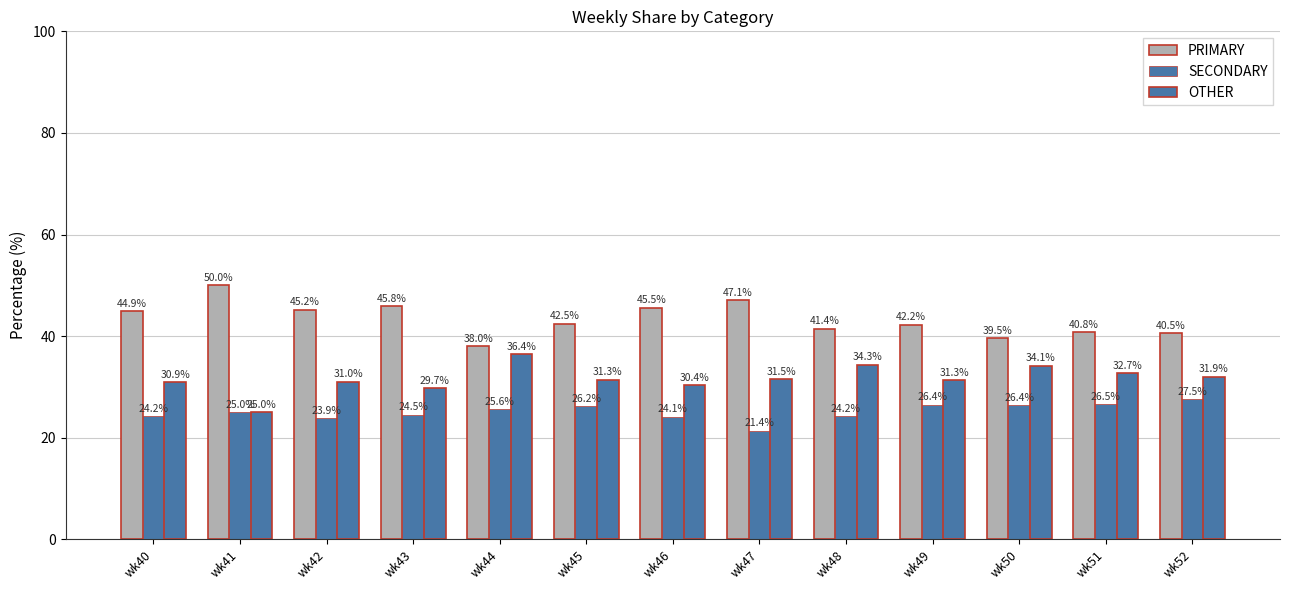

Reading left to right, extract all data points from this chart.

PRIMARY: wk40=44.9	wk41=50.0	wk42=45.2	wk43=45.8	wk44=38.0	wk45=42.5	wk46=45.5	wk47=47.1	wk48=41.4	wk49=42.2	wk50=39.5	wk51=40.8	wk52=40.5
SECONDARY: wk40=24.2	wk41=25.0	wk42=23.9	wk43=24.5	wk44=25.6	wk45=26.2	wk46=24.1	wk47=21.4	wk48=24.2	wk49=26.4	wk50=26.4	wk51=26.5	wk52=27.5
OTHER: wk40=30.9	wk41=25.0	wk42=31.0	wk43=29.7	wk44=36.4	wk45=31.3	wk46=30.4	wk47=31.5	wk48=34.3	wk49=31.3	wk50=34.1	wk51=32.7	wk52=31.9